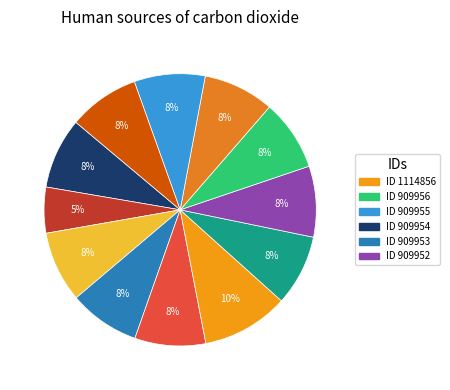

How many segments does this pie chart have?

12